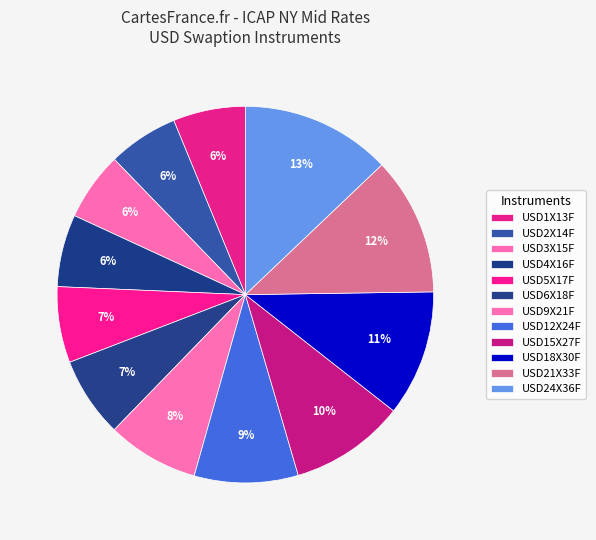

How many slices are in this pie chart?

12